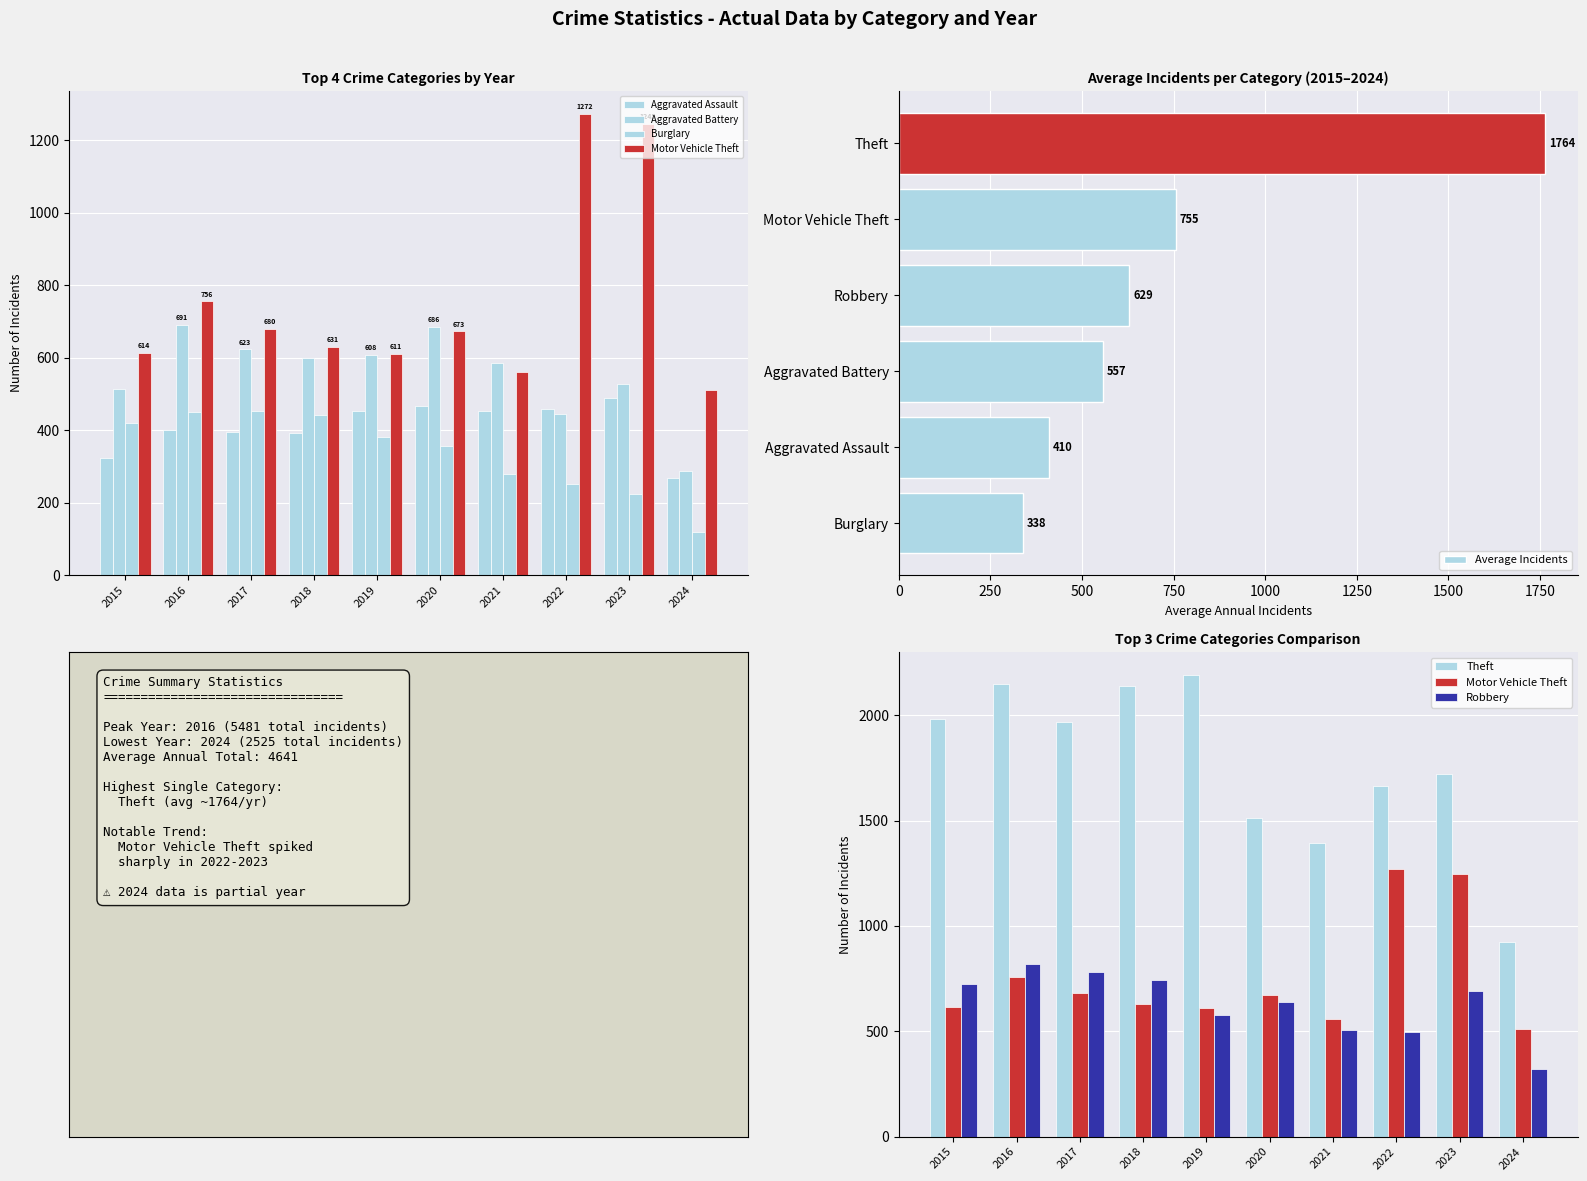

Which category has the lowest value in the Robbery series?

2024